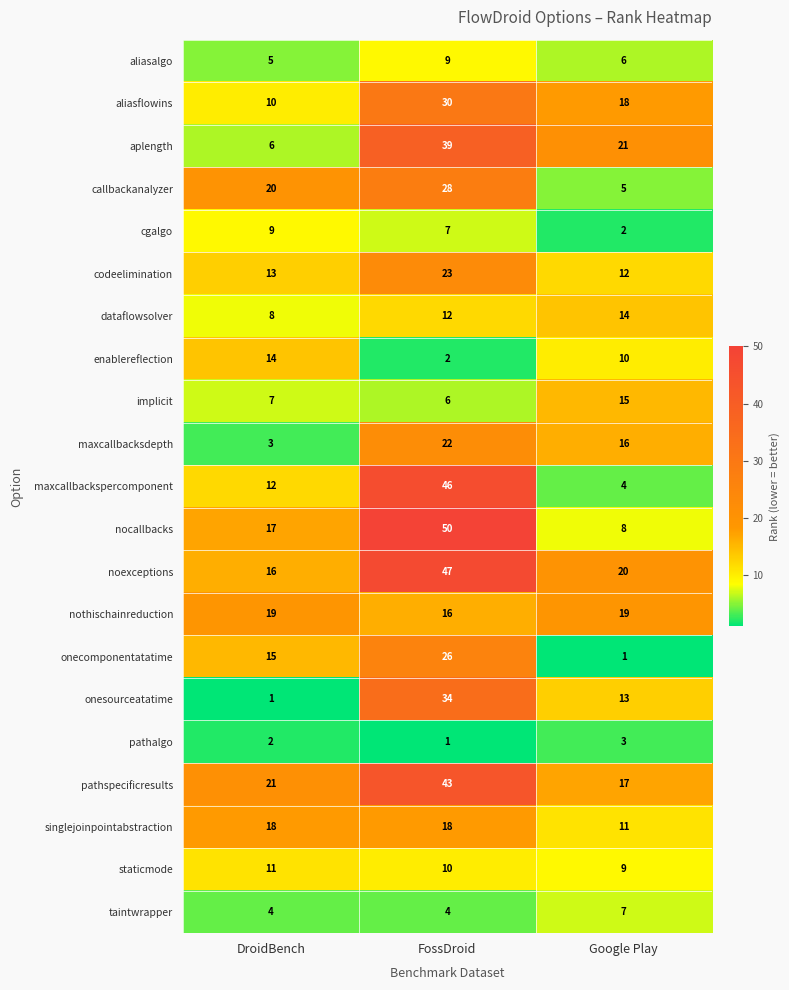

How many distinct data groups are displayed?

21